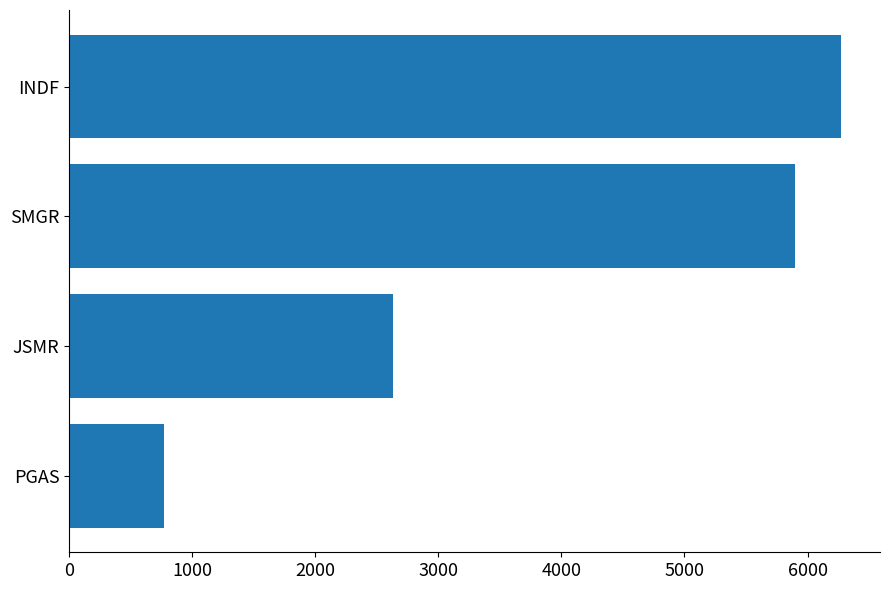

How many data points does each series have?

4